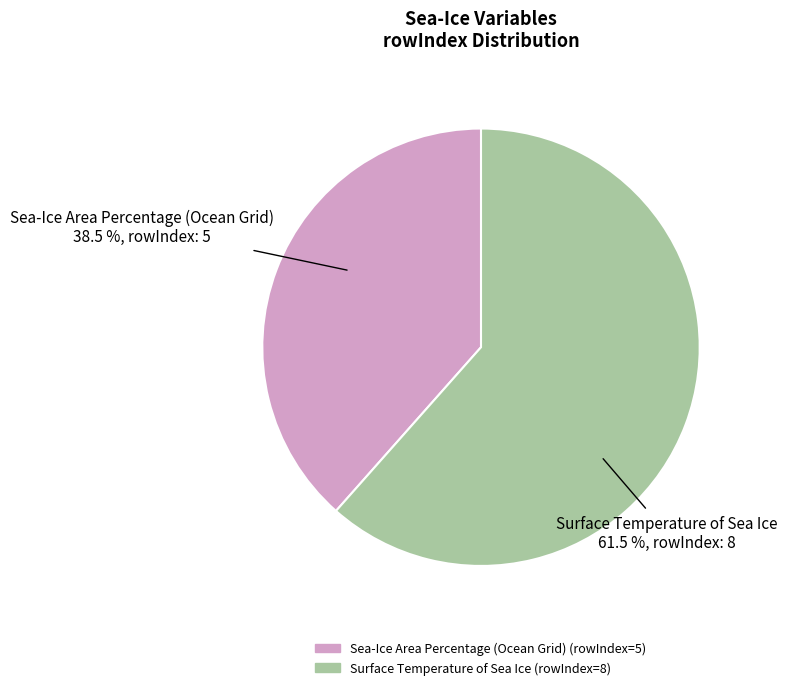

Rank the categories by value from highest to lowest.

Surface Temperature of Sea Ice, Sea-Ice Area Percentage (Ocean Grid)